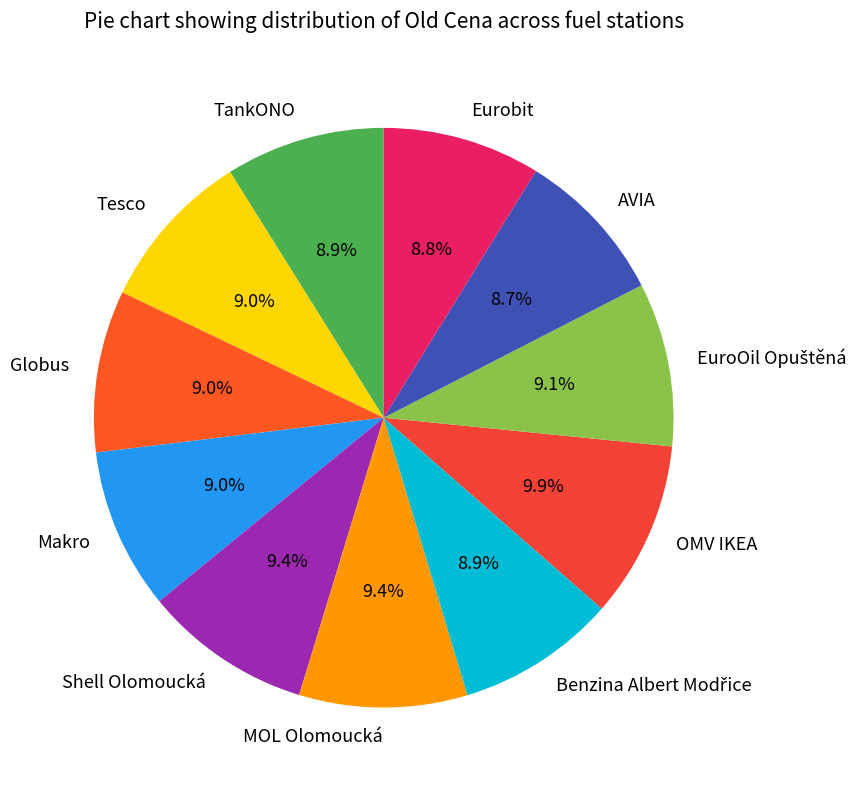

To the nearest percent, what is the difference between the largest and smallest slice percentages?

1%